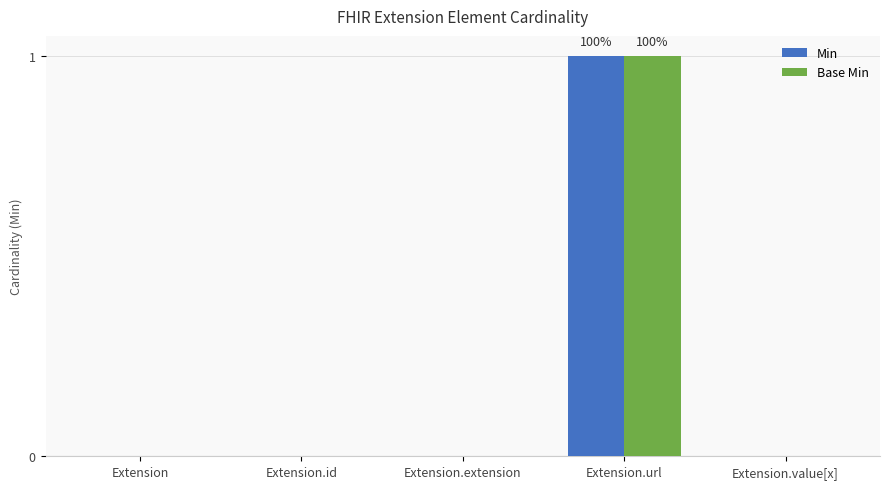

At which label does Base Min reach its peak?

Extension.url